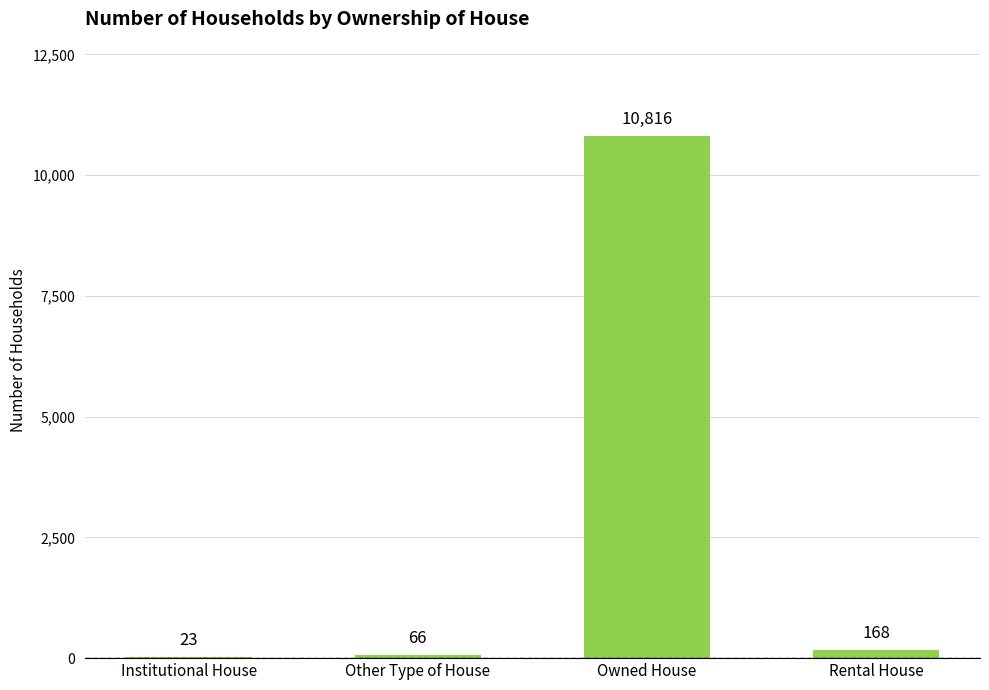

What is the change in value from Owned House to Rental House?

-10648